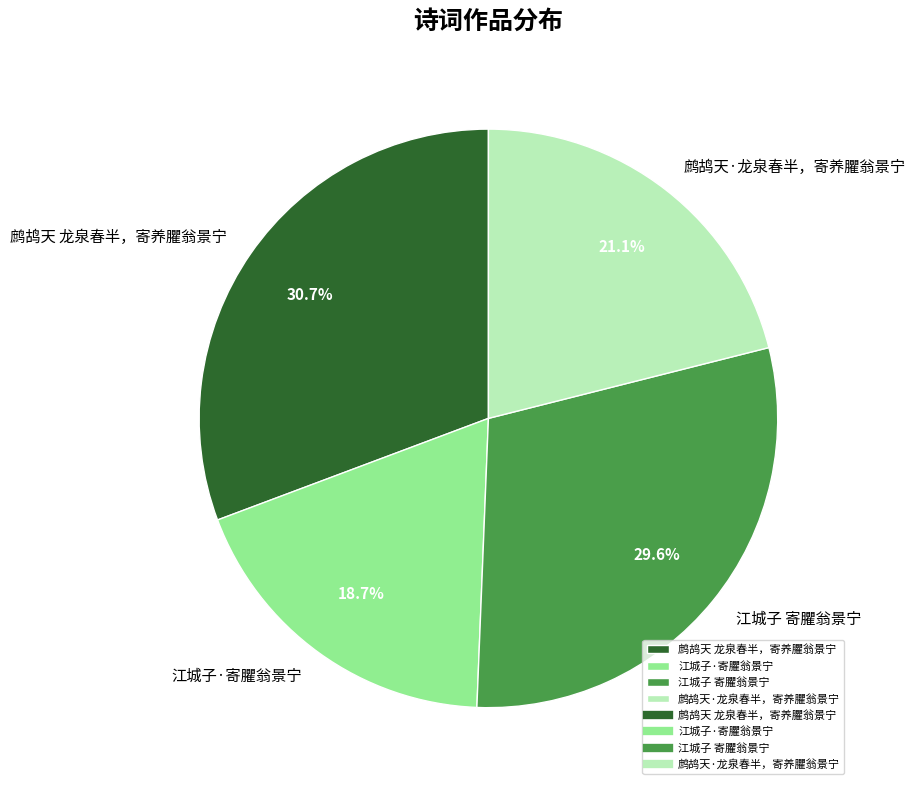

To the nearest percent, what is the average slice percentage?

25%